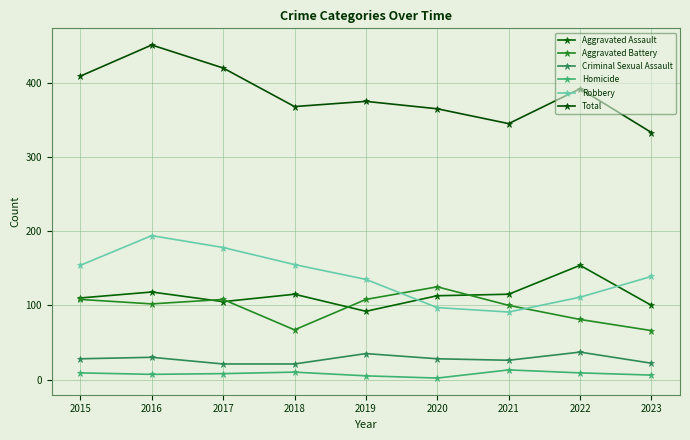

What is the difference between the maximum and minimum values in the Robbery series?

103